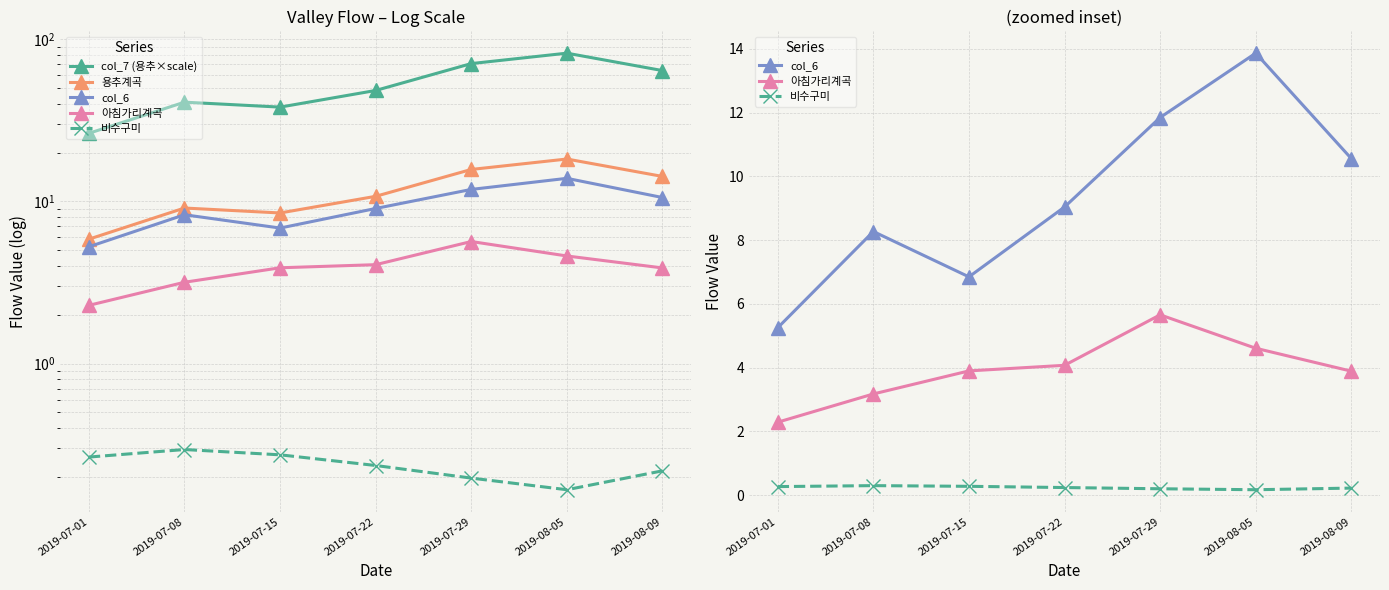

What is the value of the 비수구미 point at the 2nd from the left?

0.3